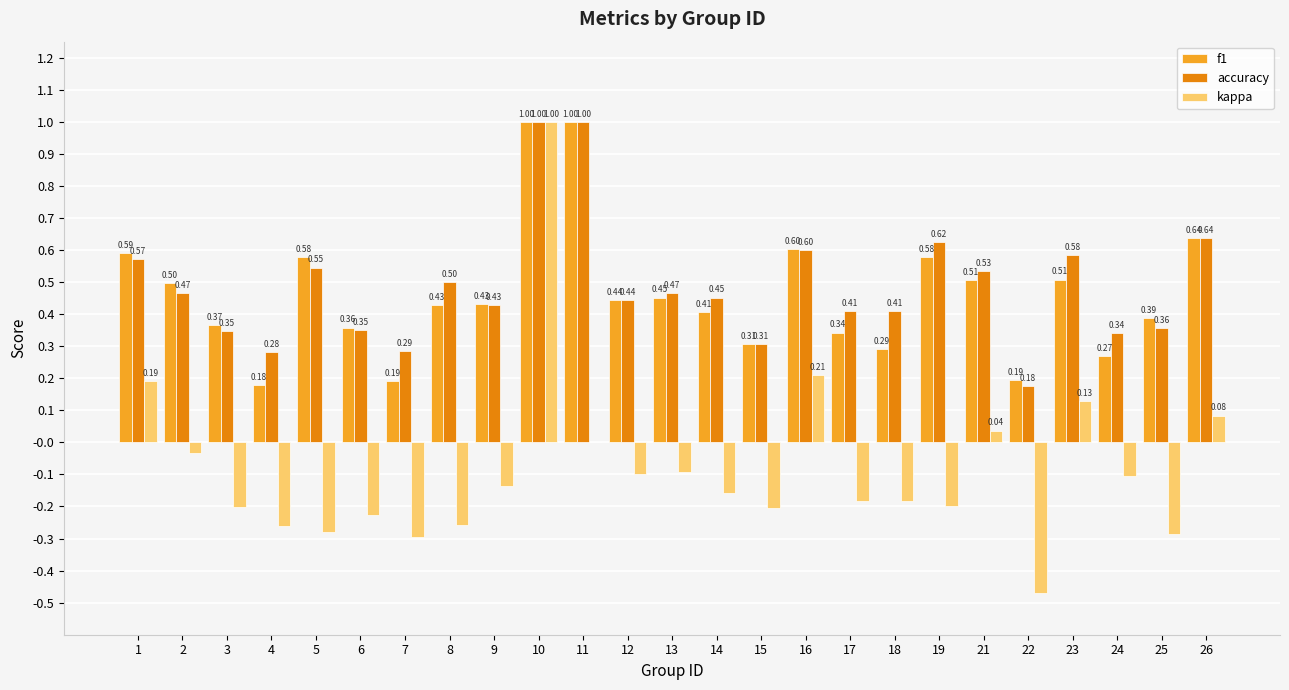

Which series has the largest total across all categories?

accuracy